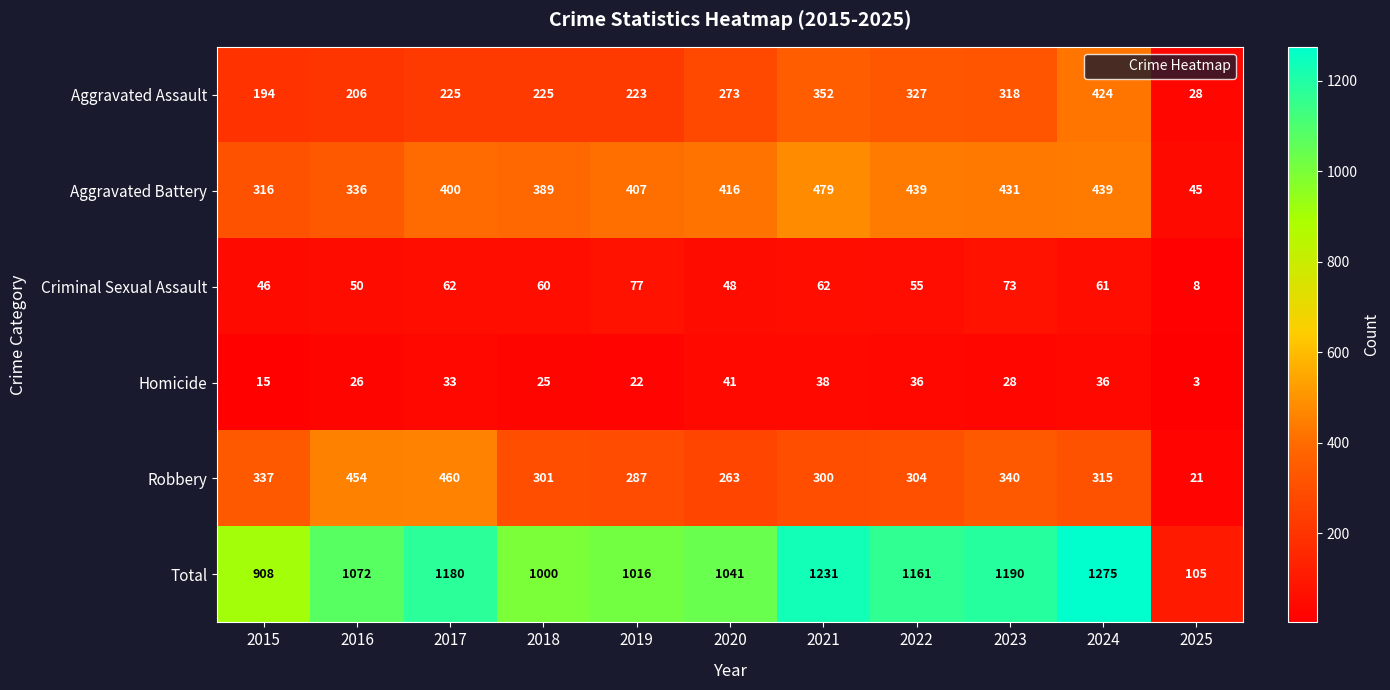

At which category is the sum across all series the highest?

2024